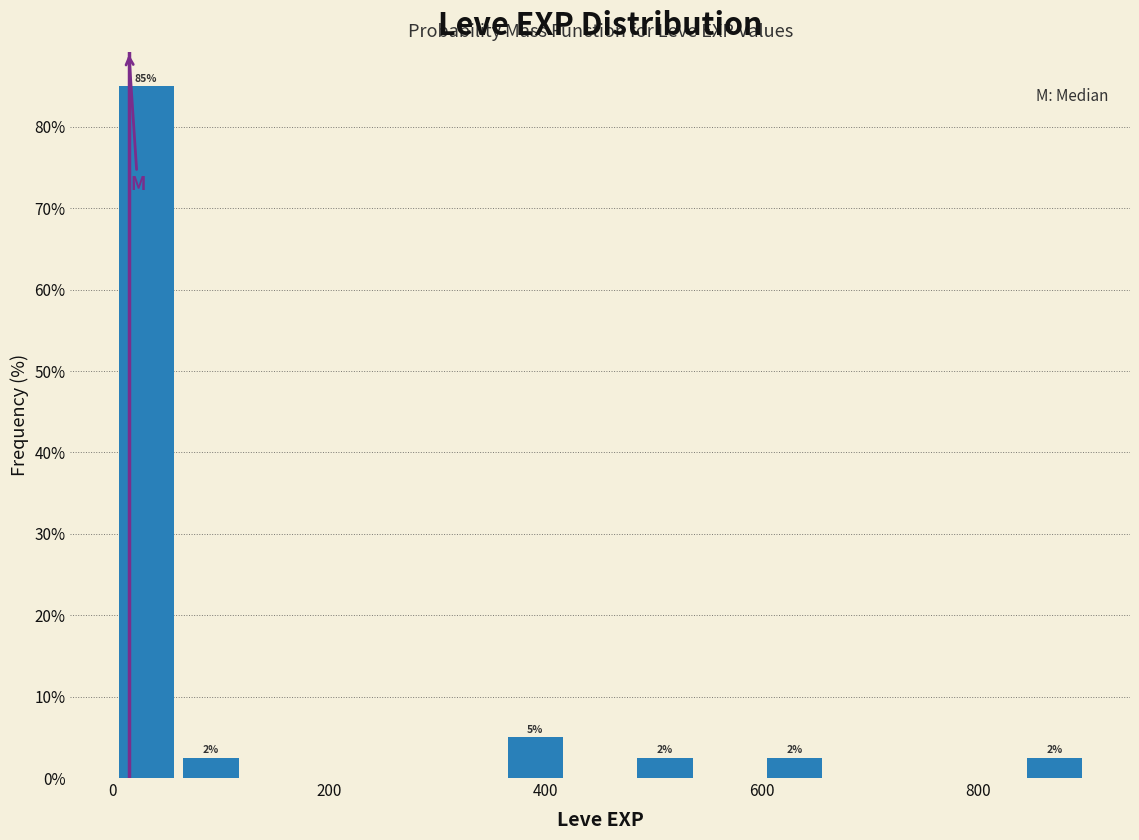

Around what value on the x-axis is the tallest bar? Give the approximate position of its centre, as read against the axis.

40